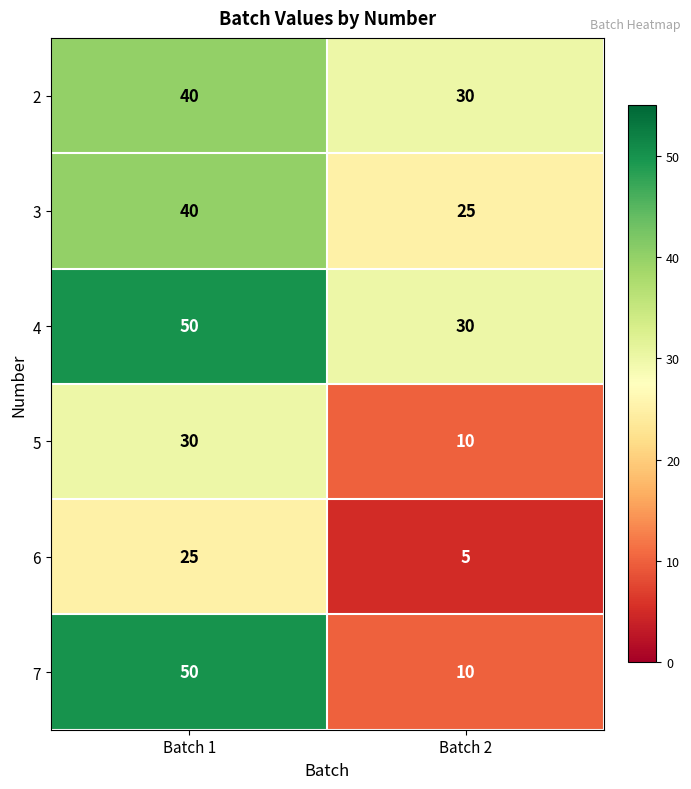

At which category is the sum across all series the highest?

Batch 1